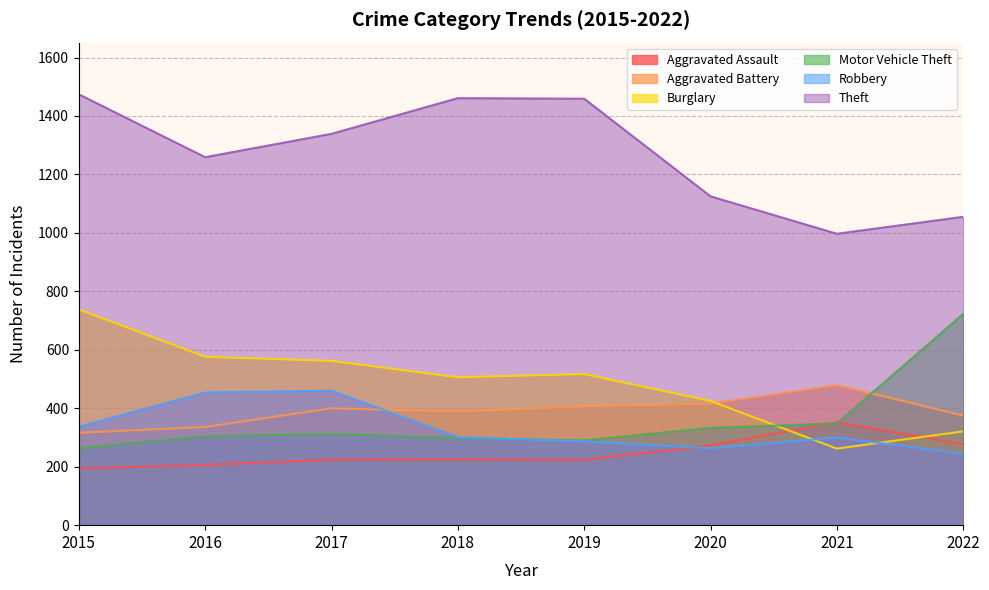

Which category has the highest value across all series?

2015